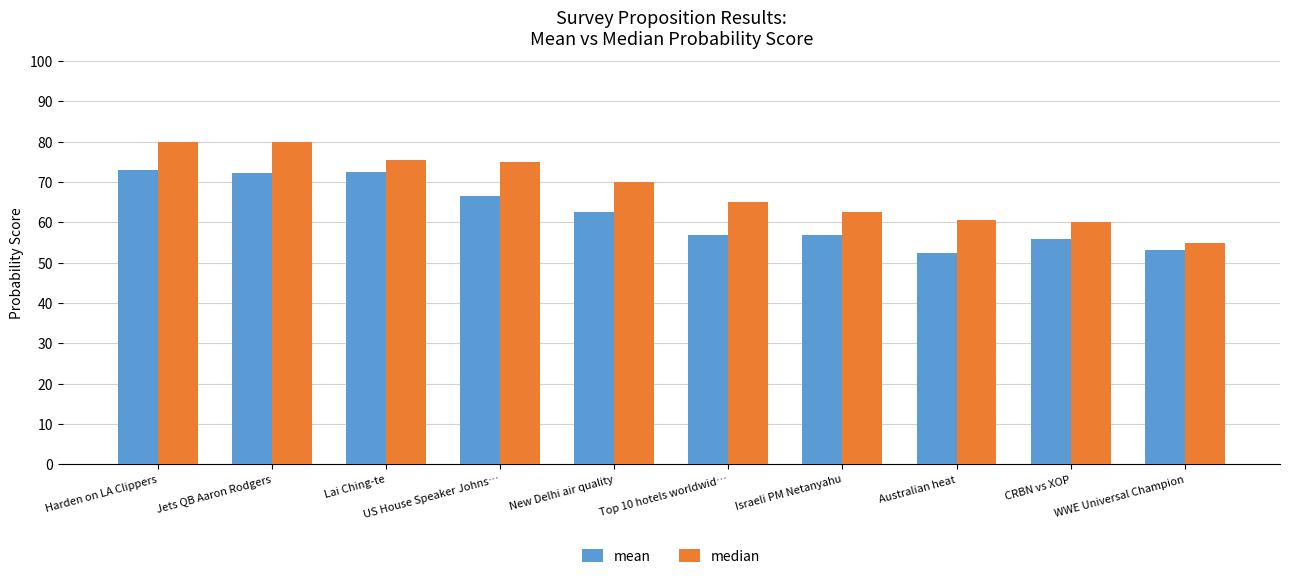

What is the minimum value for mean?

52.4